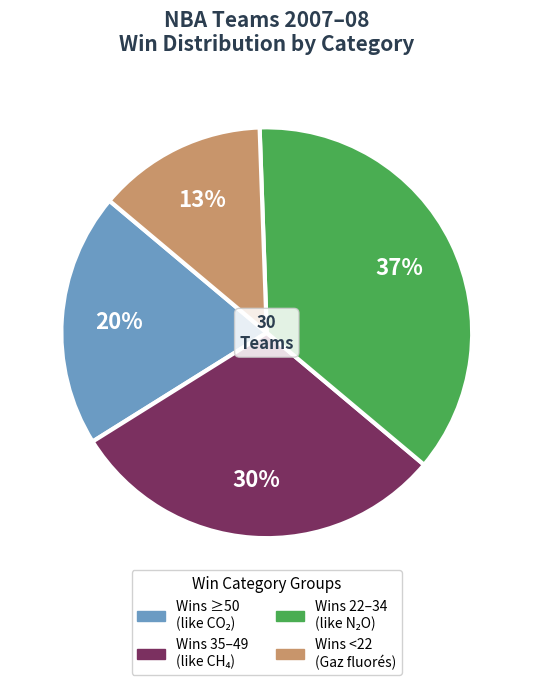

To the nearest percent, what is the average slice percentage?

25%